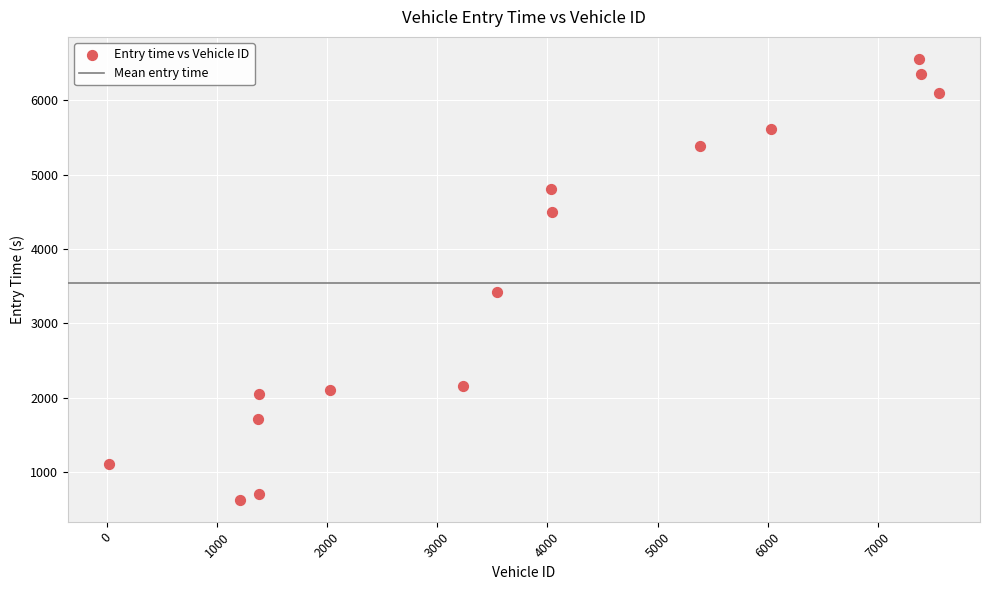

What is the range of X values (max minus min)?

7524.0